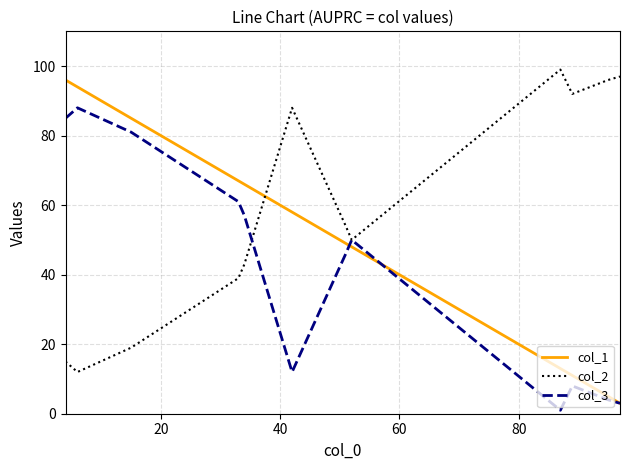

What are all the series names shown in the legend?

col_1, col_2, col_3